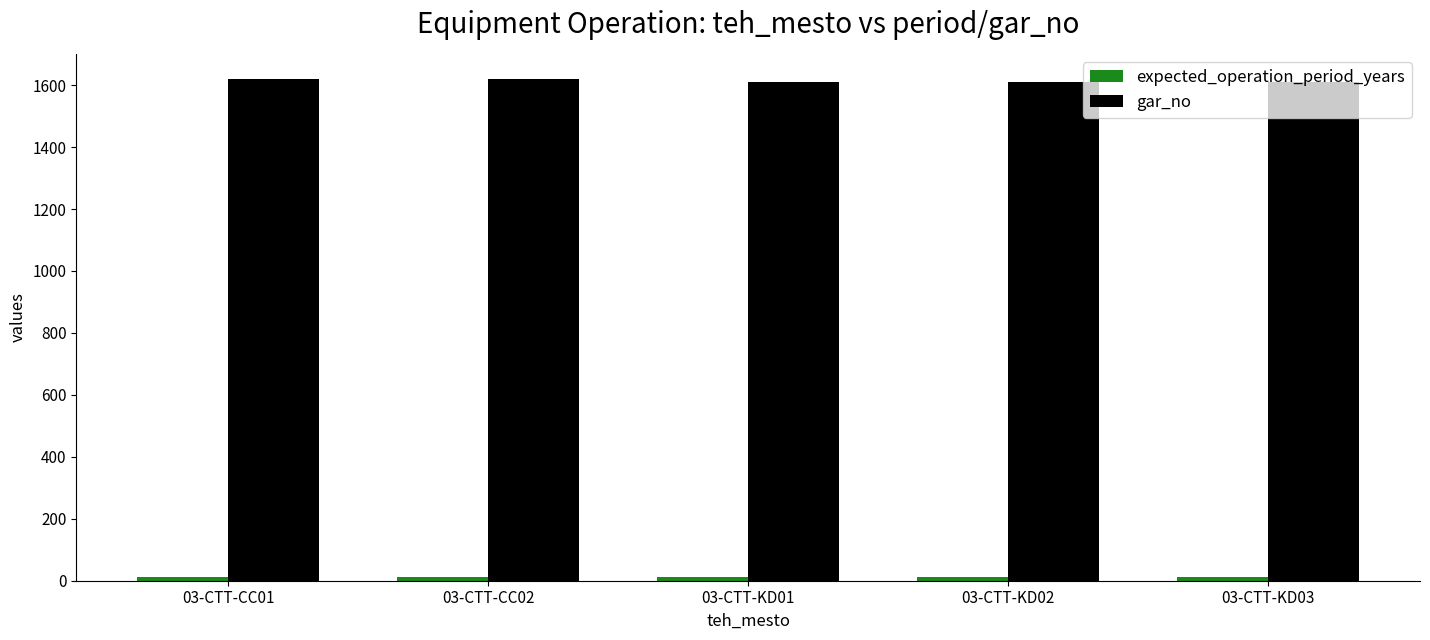

Which series has the largest total across all categories?

gar_no